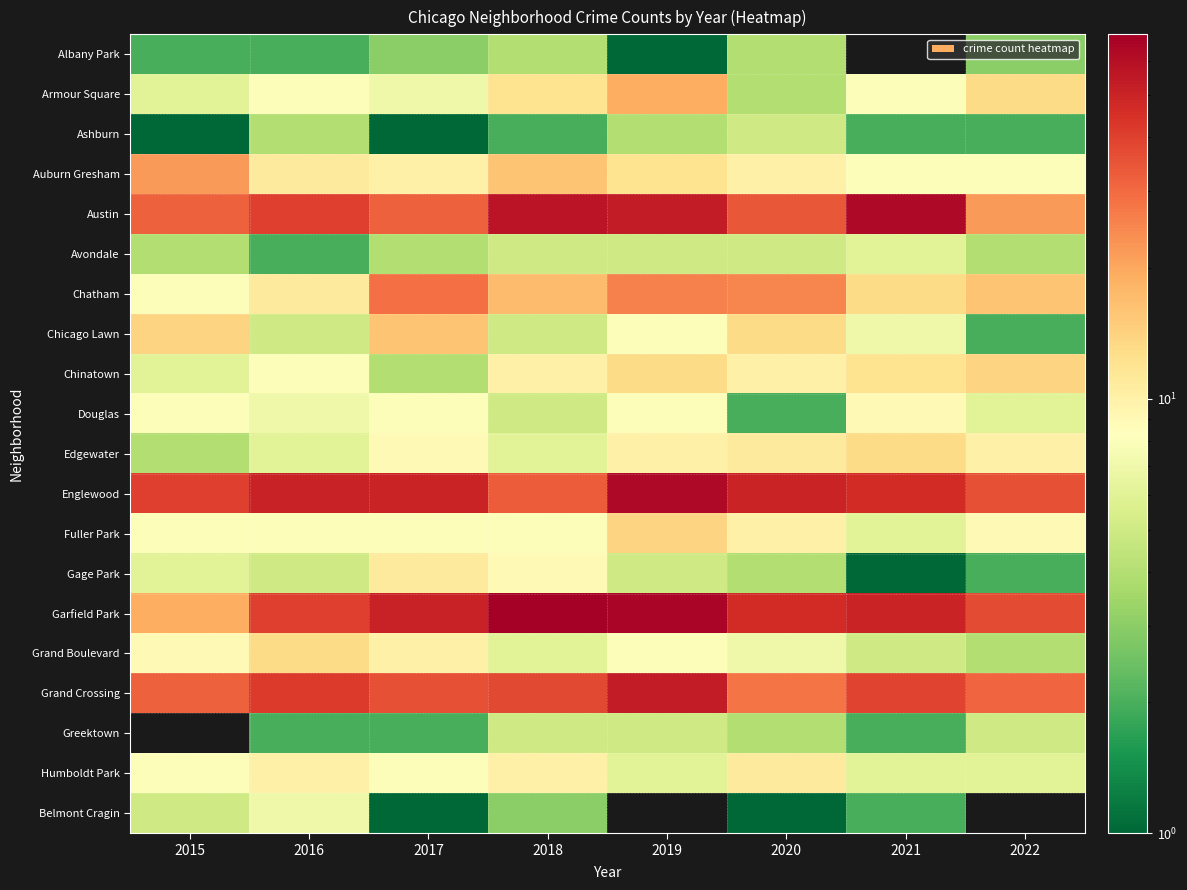

Is the value of Gage Park at 2020 greater than the value of Englewood at 2020?

No